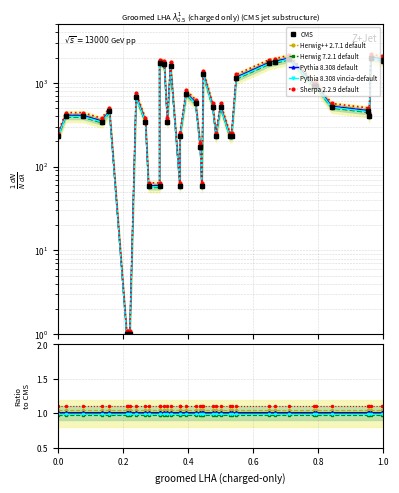

Which series has the widest spread of values?

CMS